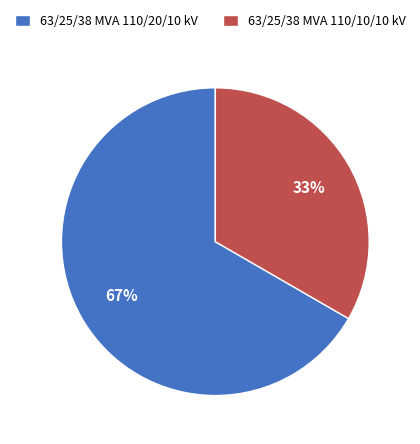

Count the number of slices in the pie.

2